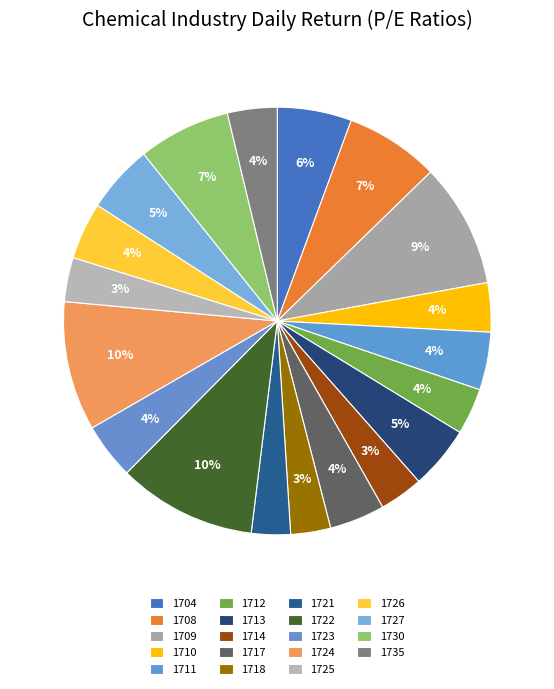

How many segments does this pie chart have?

19